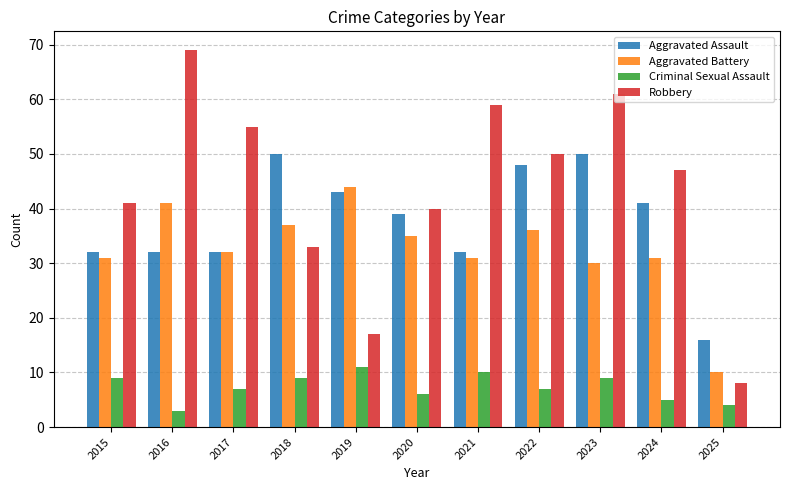

What are all the series names shown in the legend?

Aggravated Assault, Aggravated Battery, Criminal Sexual Assault, Robbery